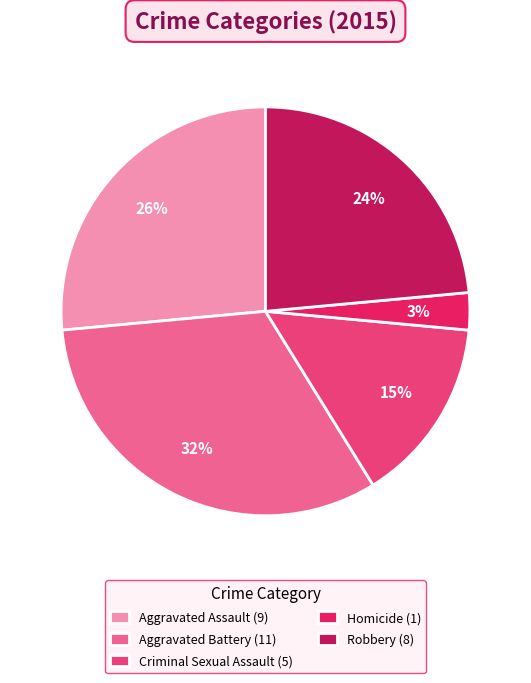

Does Aggravated Assault account for over 50% of the chart?

No